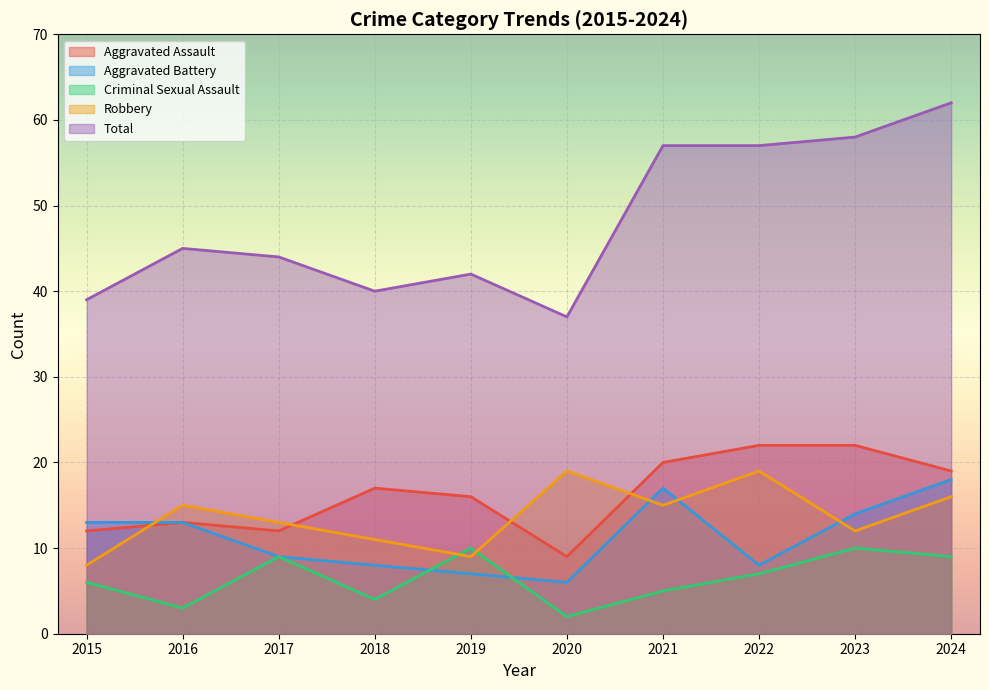

What is the minimum value for Total?

37